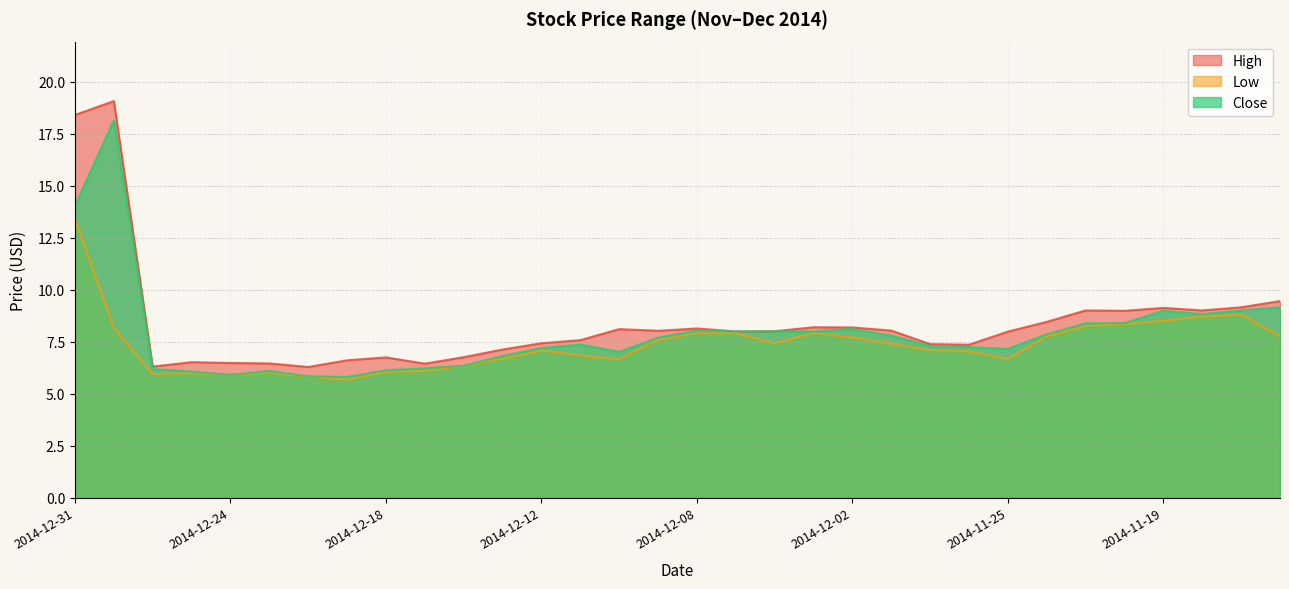

What is the total value across all series at 2014-12-17?

18.8